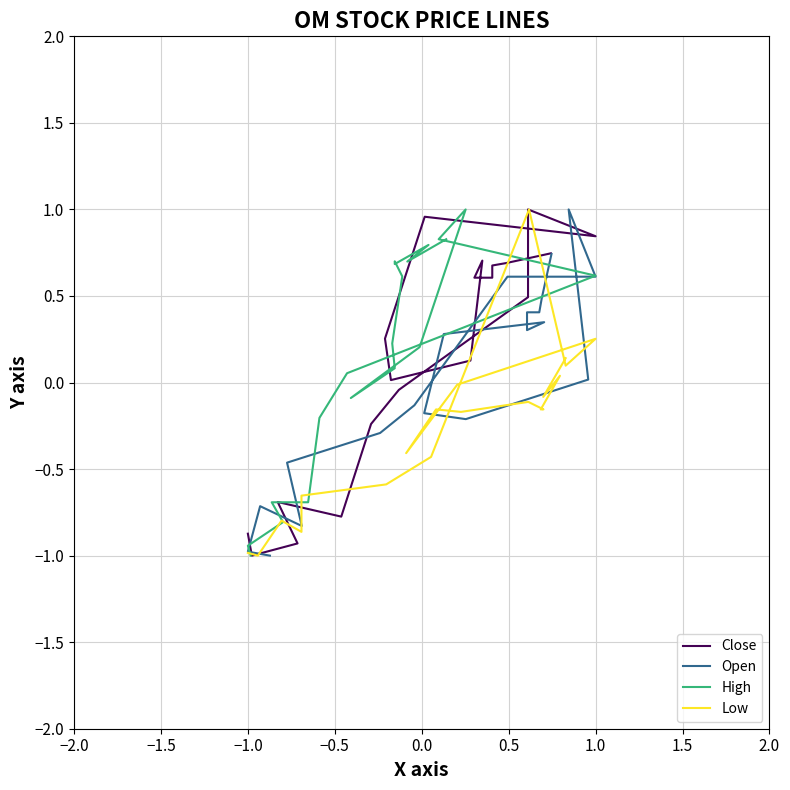

How many interior local valleys does the Close series have?

4